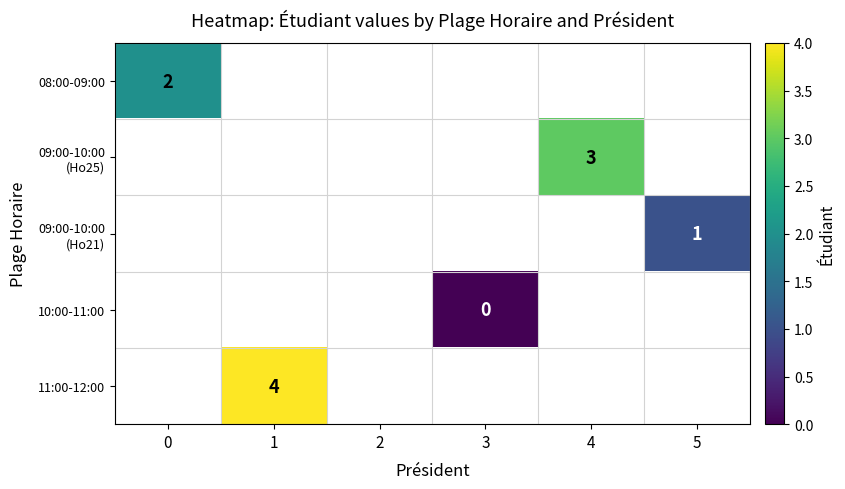

How many distinct data groups are displayed?

5